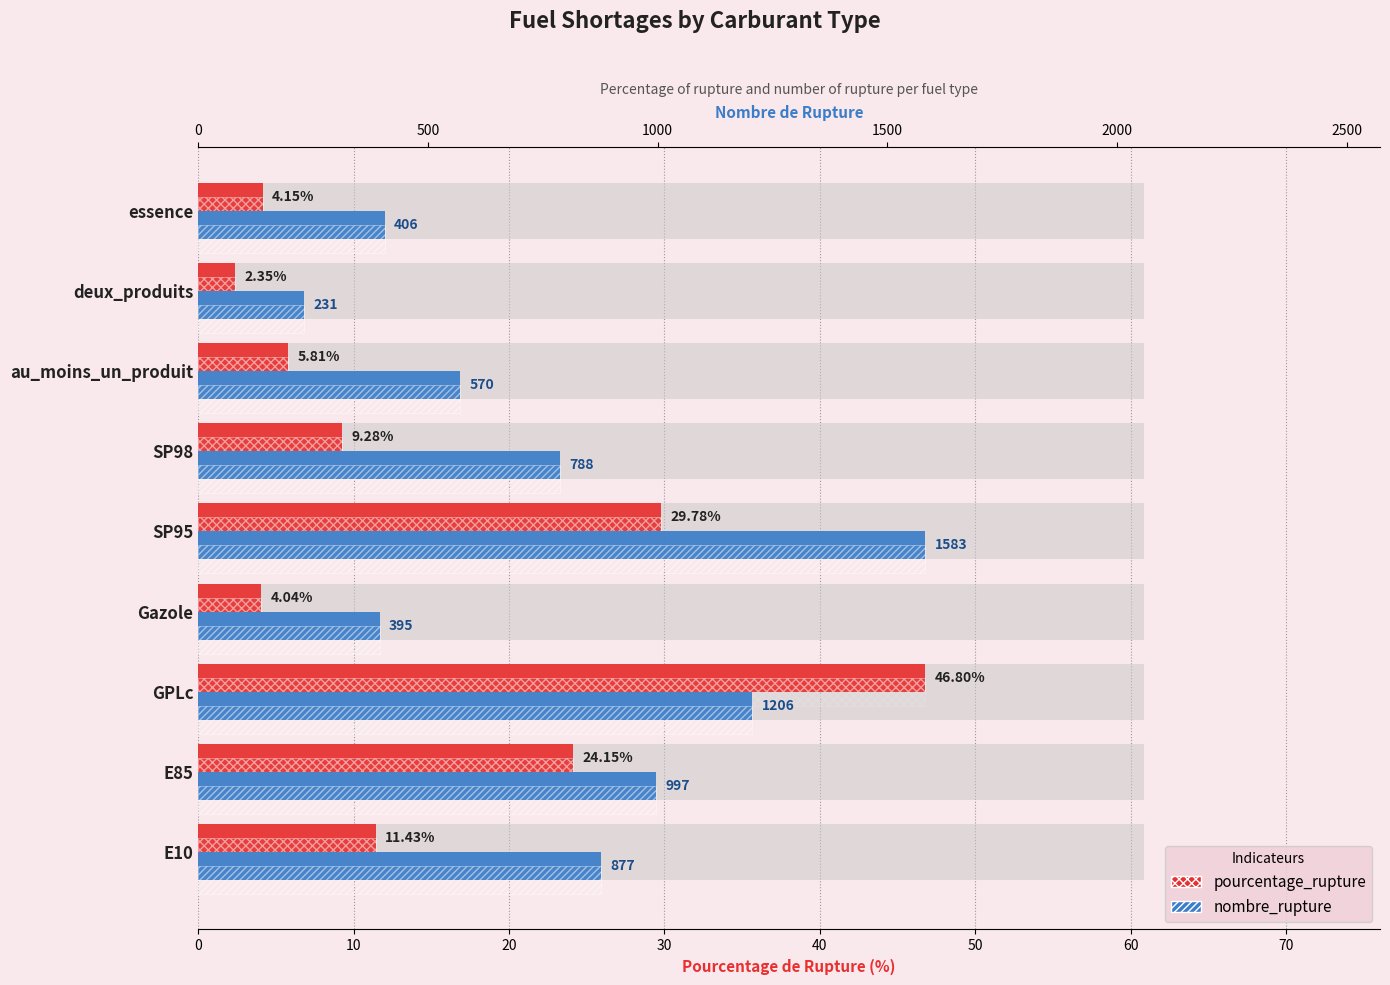

What is the value of the pourcentage_rupture bar at the 7th from the left?

5.8